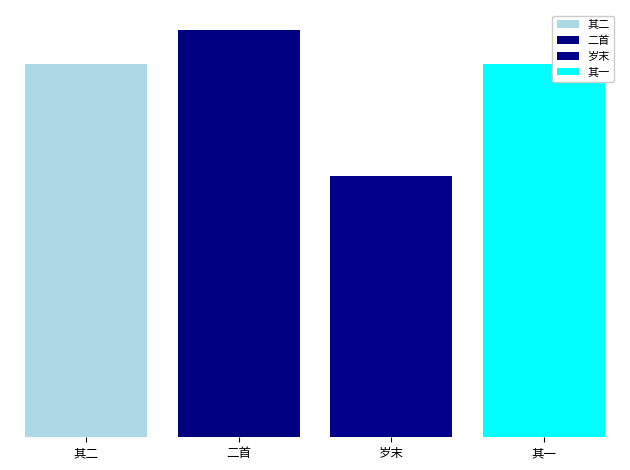

Reading left to right, extract all data points from this chart.

638372	695264	446300	638371